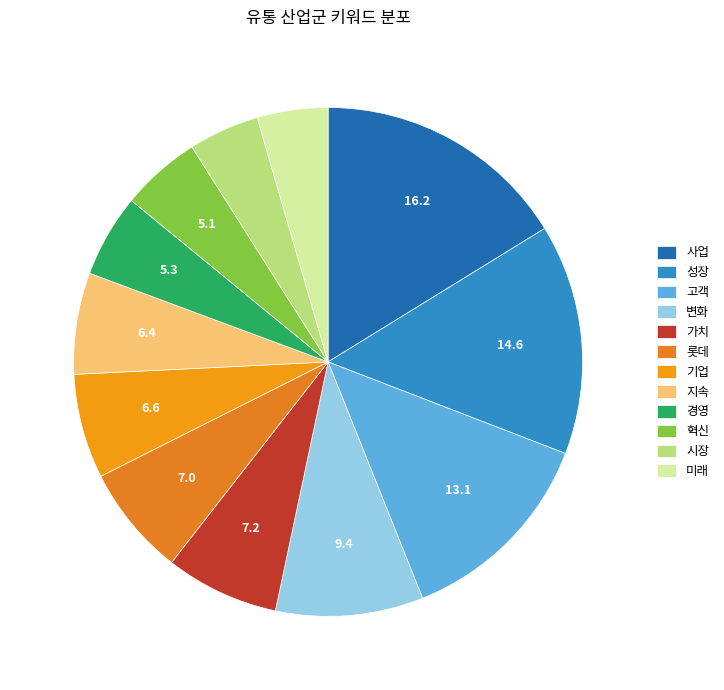

Which has a higher value, 변화 or 사업?

사업